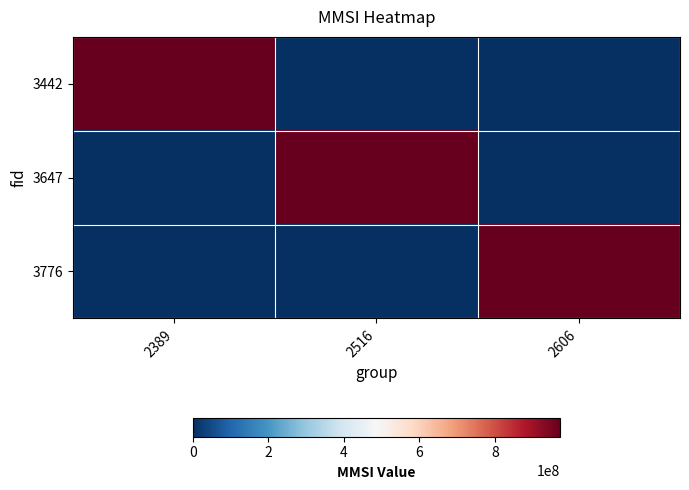

Which has a higher value, 2606 or 2516?

2606